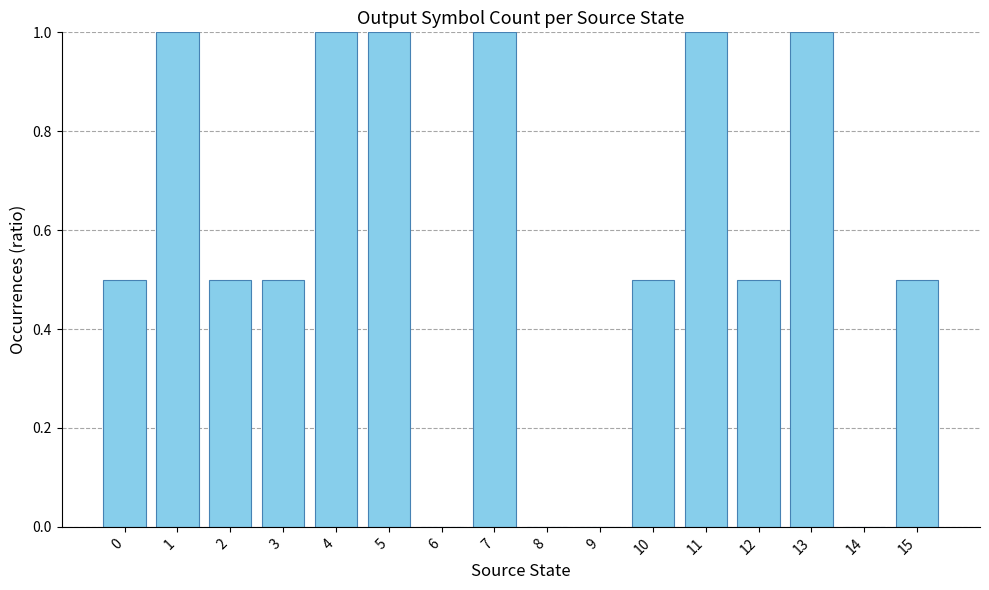

What is the greatest value displayed?

1.0